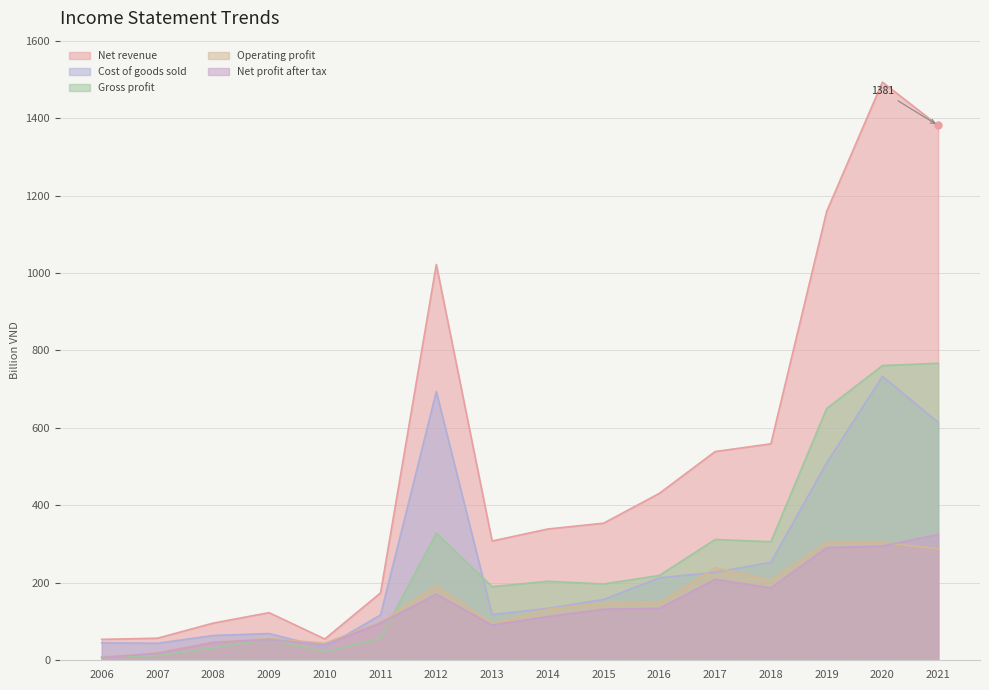

What is the difference between the second highest and minimum values in the Operating profit series?

297